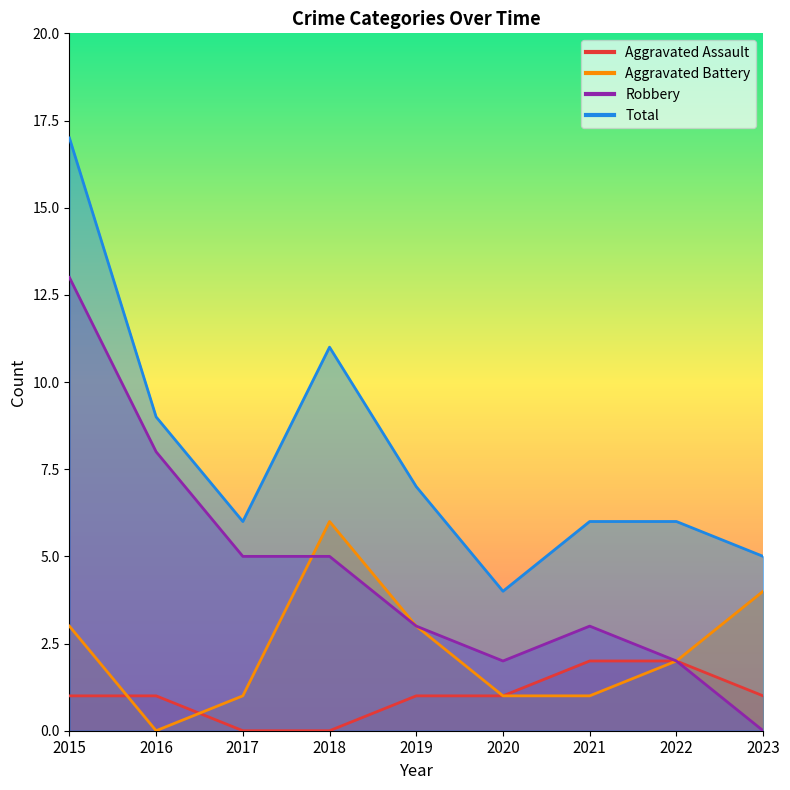

At which label does Total first exceed 6?

2015